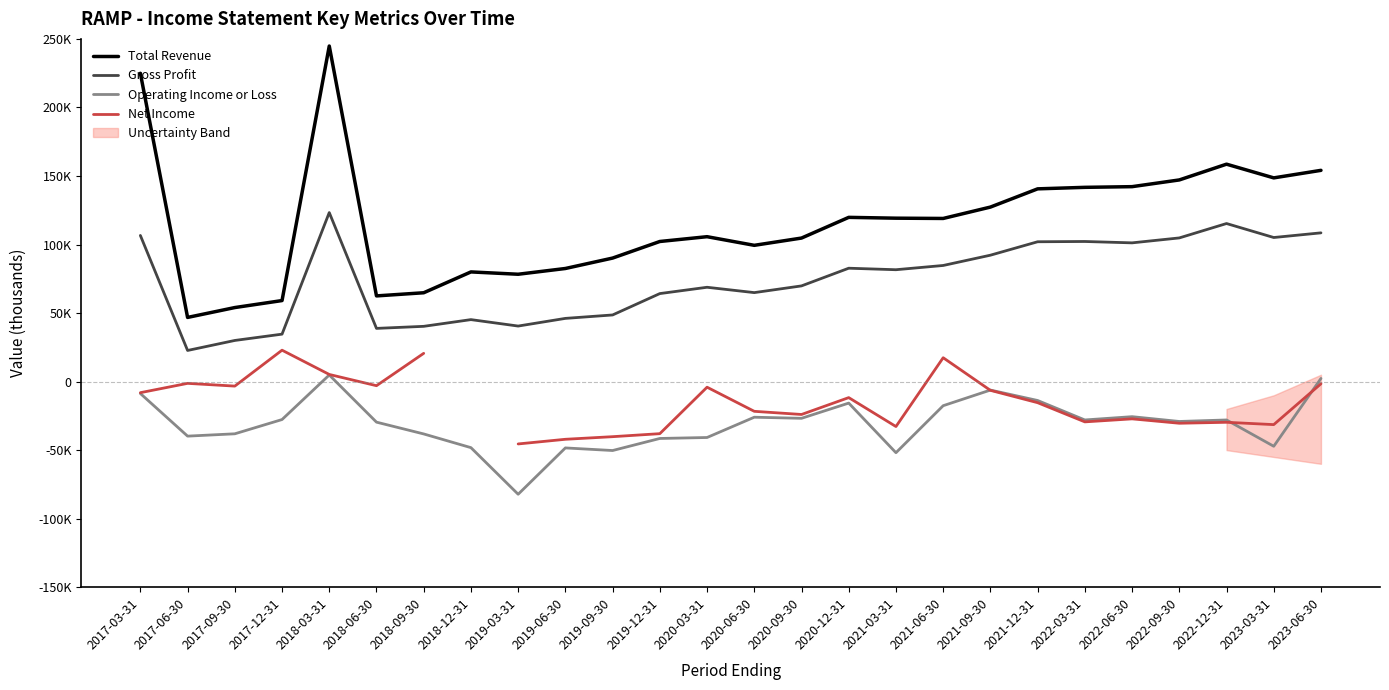

At how many categories does at least one series exceed 173617?

2